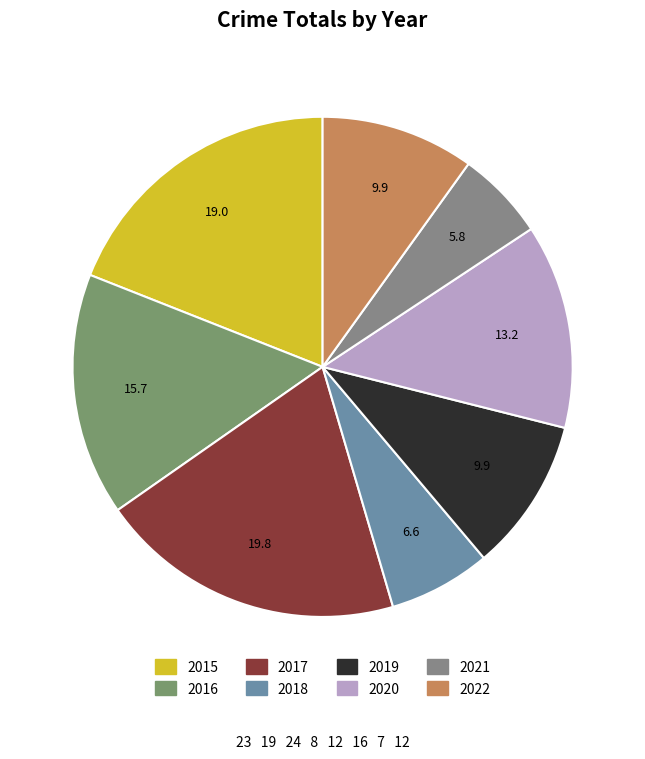

Which slice is the largest?

2017